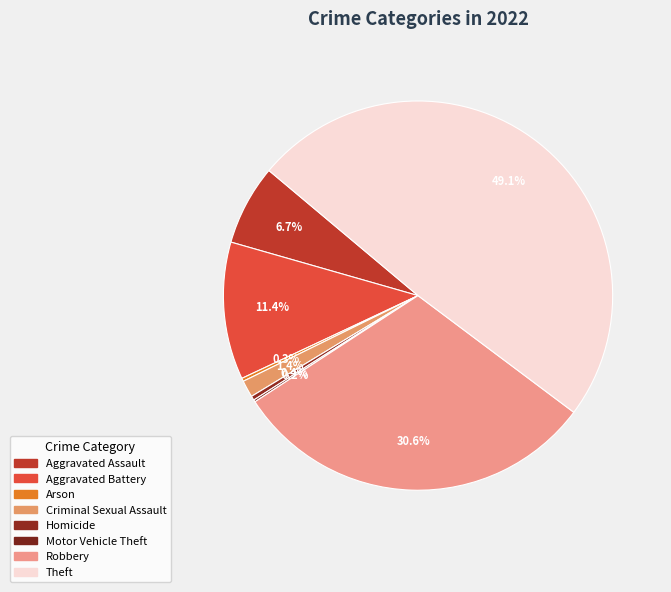

Which category has the biggest portion of the pie?

Theft